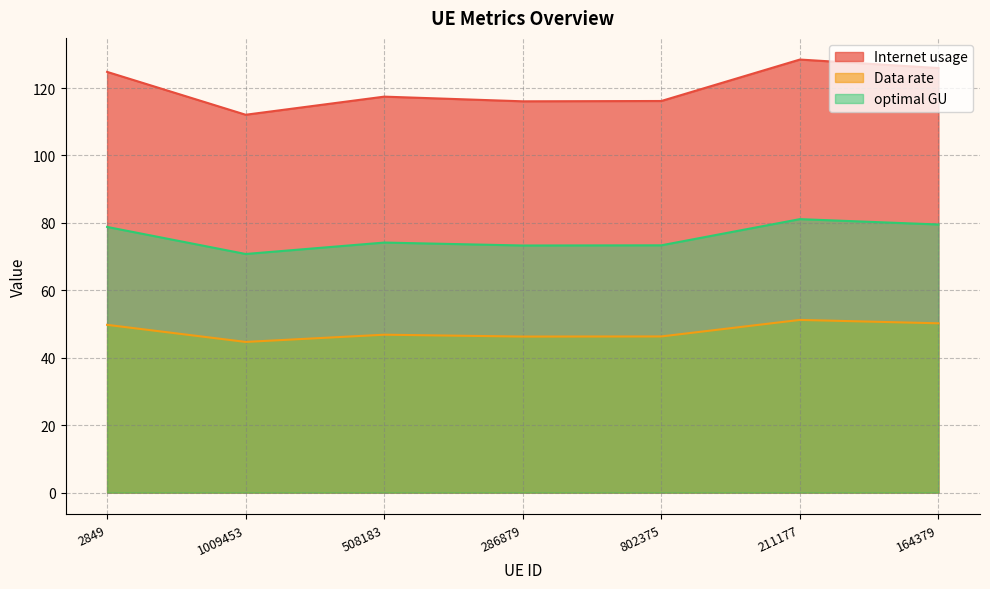

Where is Internet usage nearest to the value 120?

508183